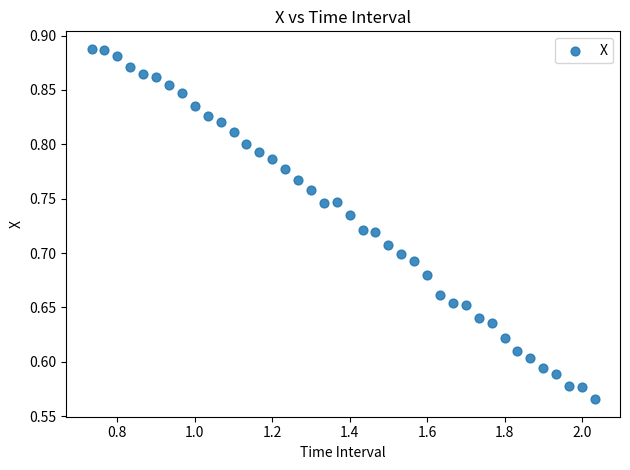

What is the range of X values (max minus min)?

1.3